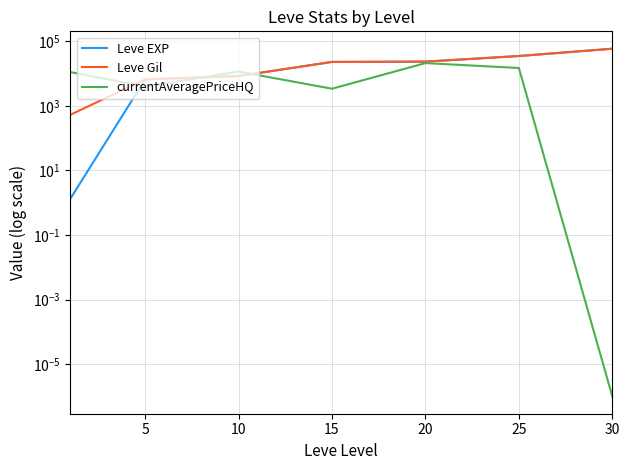

Is the value of currentAveragePriceHQ at 30 greater than the value of Leve Gil at 0?

No